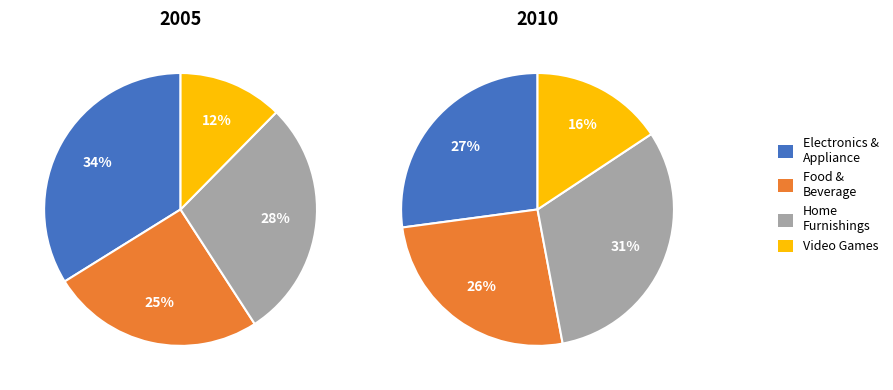

Is there any slice that represents more than half of the pie?

No